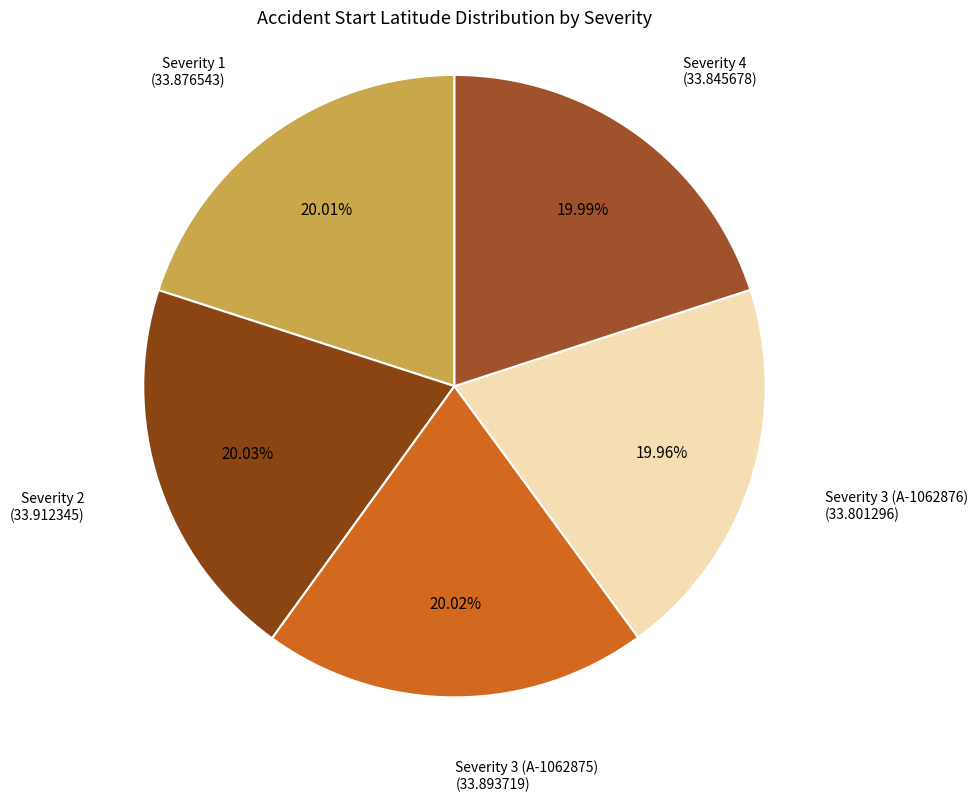

How much of the chart is everything except Severity 3 (A-1062875)?

80.0%